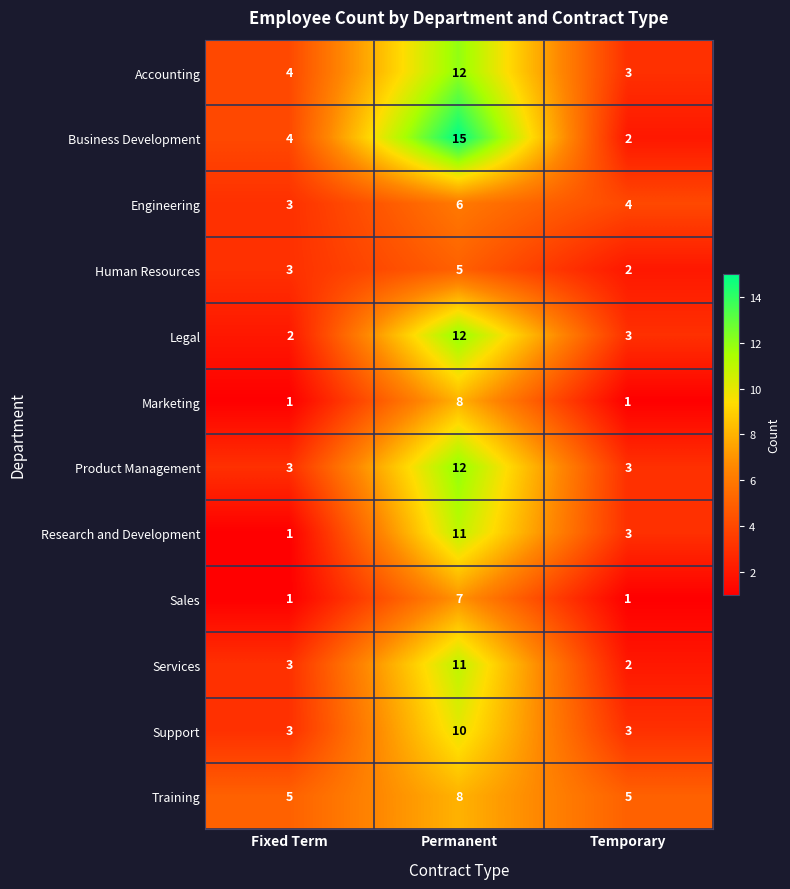

Which series has the largest range (max minus min)?

Business Development